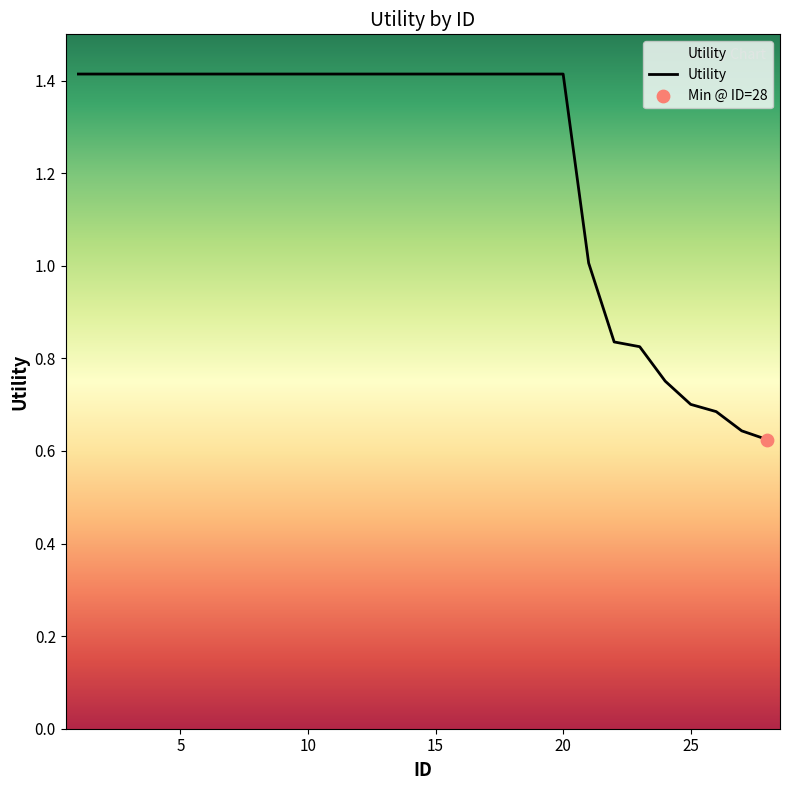

What is the maximum value shown in the chart?

1.4